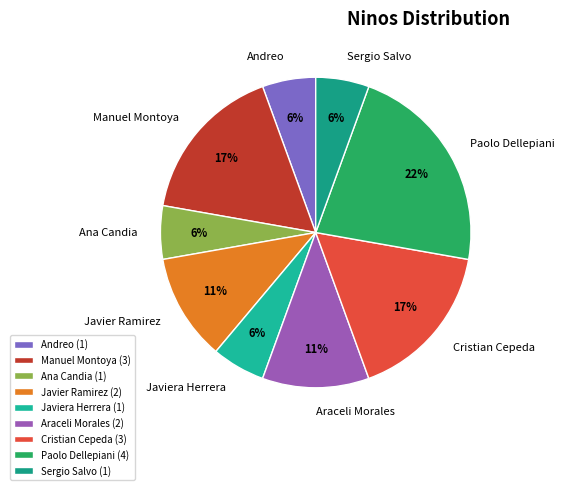

What is the ratio of the value at Cristian Cepeda to the value at Araceli Morales?

1.5